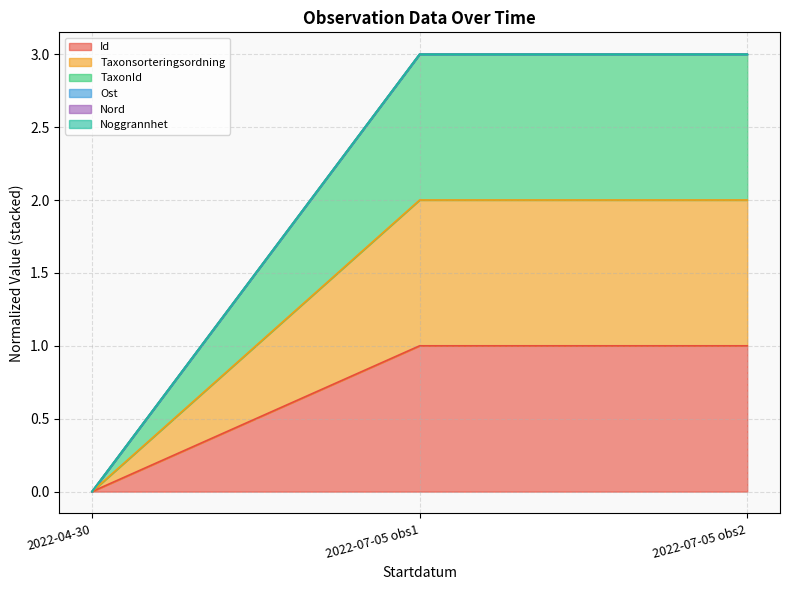

List the labels in order of Taxonsorteringsordning value, largest first.

2022-07-05 obs2, 2022-07-05 obs1, 2022-04-30